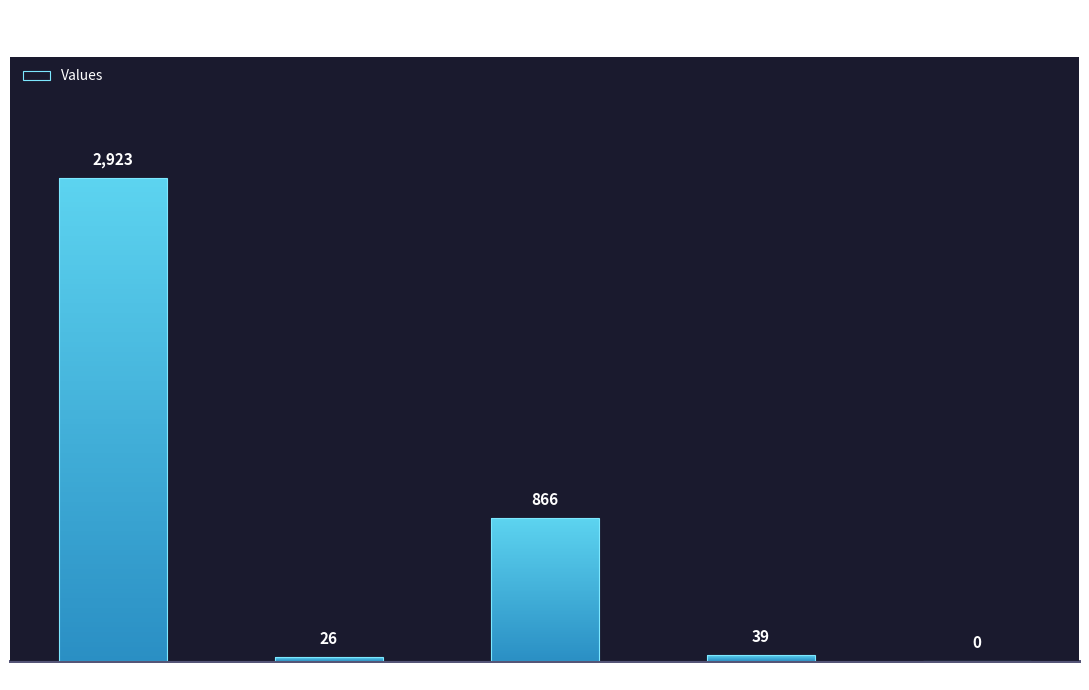

Which label corresponds to the smallest value in the chart?

countCurrentSuspected